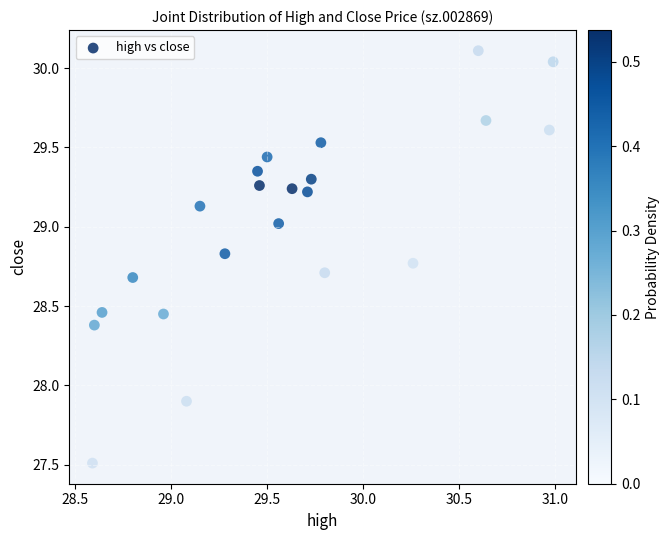

What is the range of X values (max minus min)?

2.4